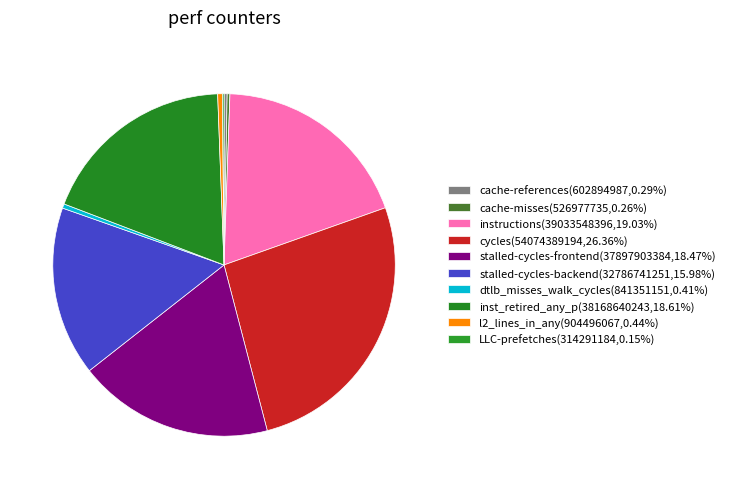

Count the number of slices in the pie.

10